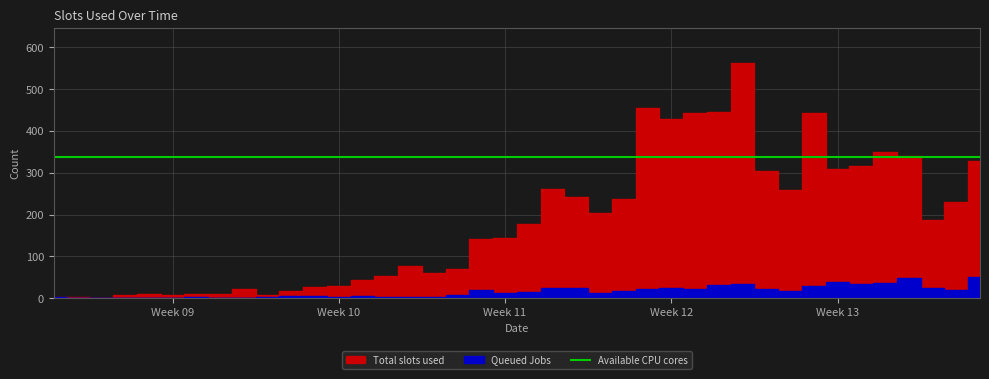

The Total slots used series shows 719 at 2020-03-25. True or false?

False